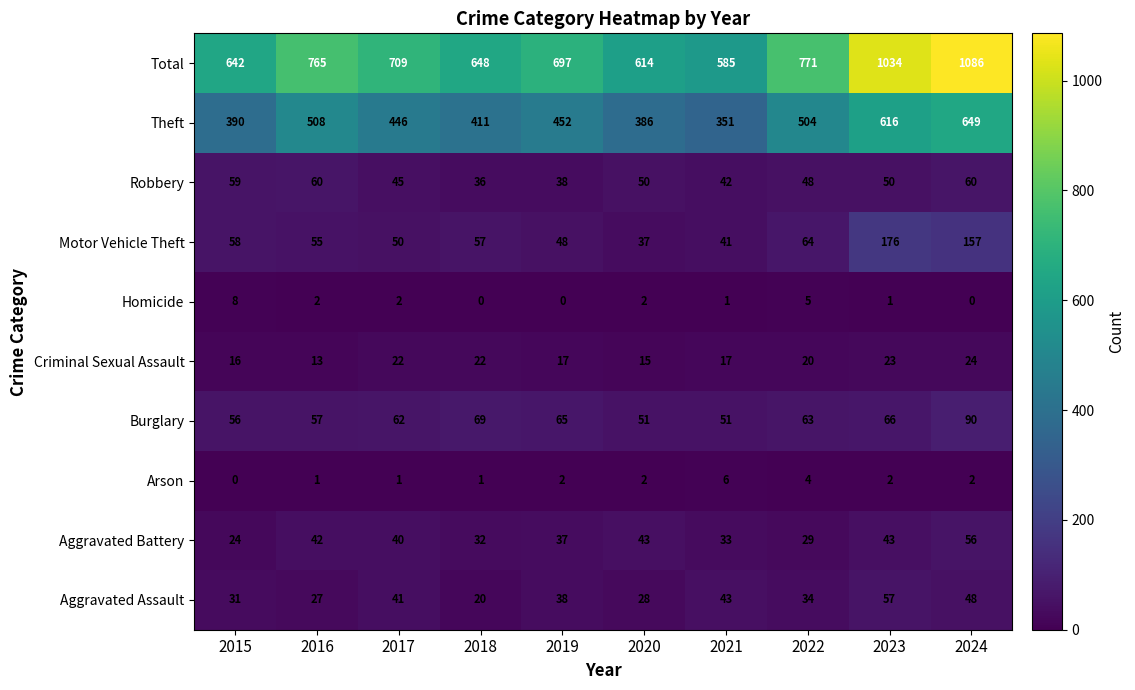

What is the total value across all series at 2022?

1542